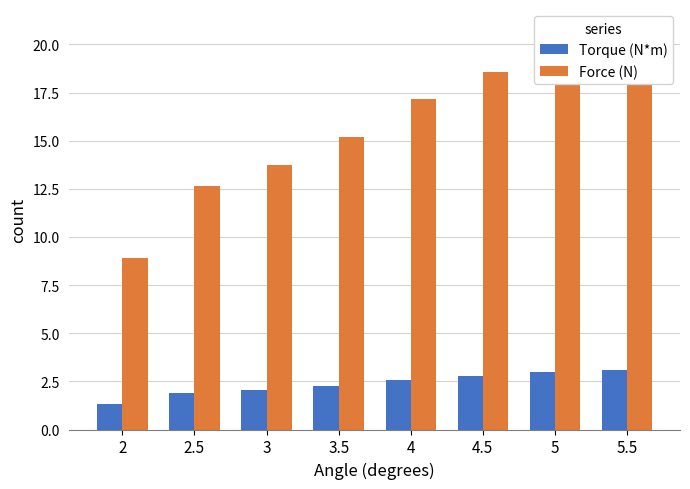

Reading right to left, list all the values displayed in this chart.

Torque (N*m): 5.5=3.1	5=3.0	4.5=2.8	4=2.6	3.5=2.3	3=2.1	2.5=1.9	2=1.3
Force (N): 5.5=20.8	5=19.9	4.5=18.5	4=17.2	3.5=15.2	3=13.7	2.5=12.7	2=8.9